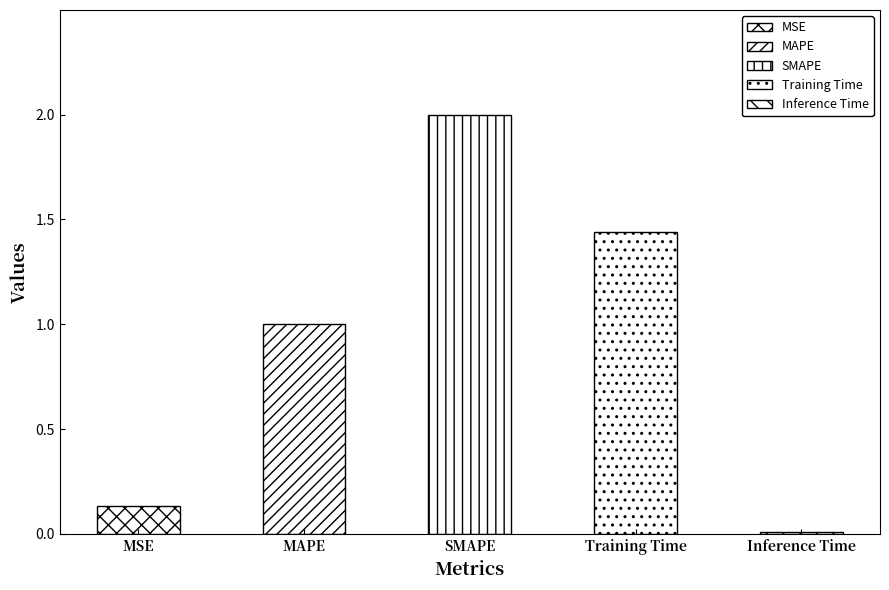

What is the label of the 3rd bar from the left?

SMAPE